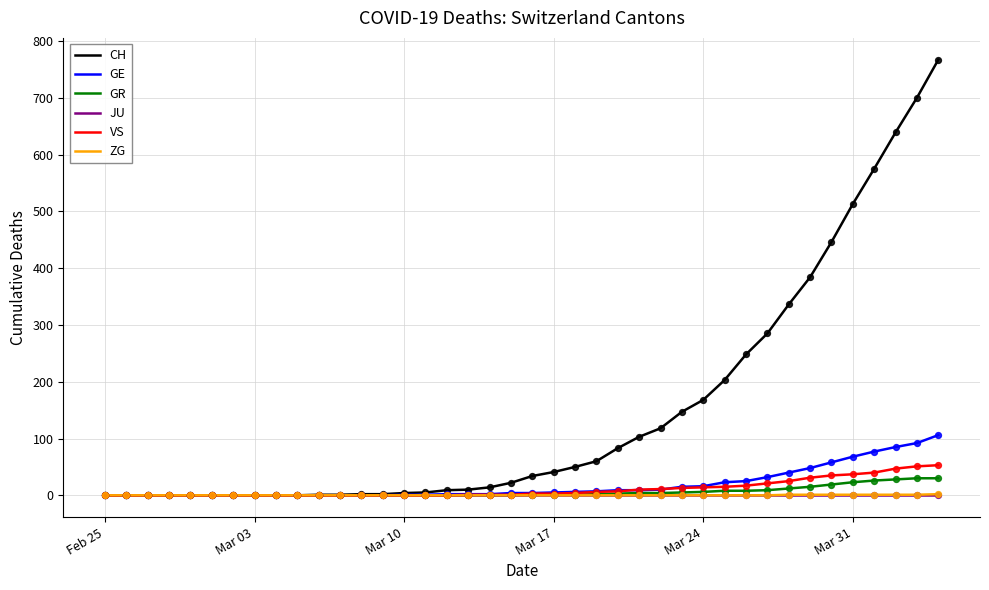

What is the highest value of the CH series?

767